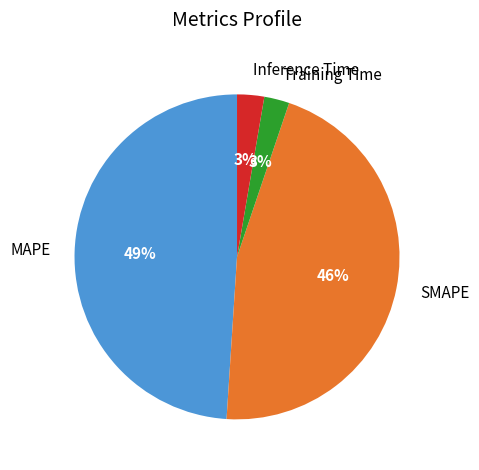

To the nearest percent, what percentage of the pie is Training Time?

3%